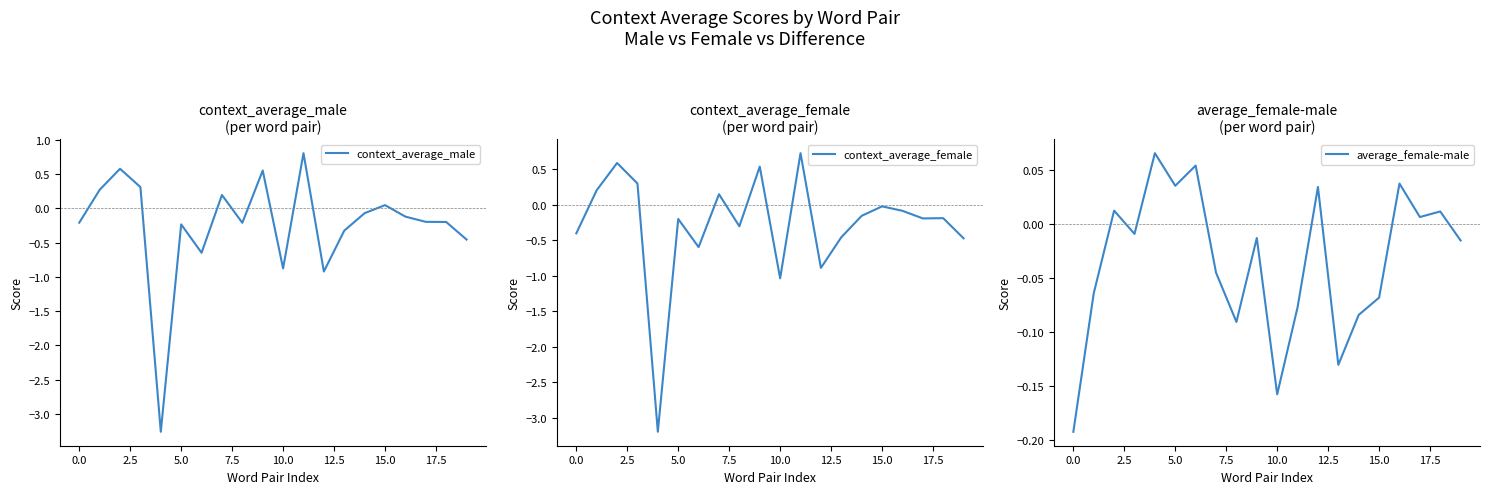

How many lines are shown in the chart?

3